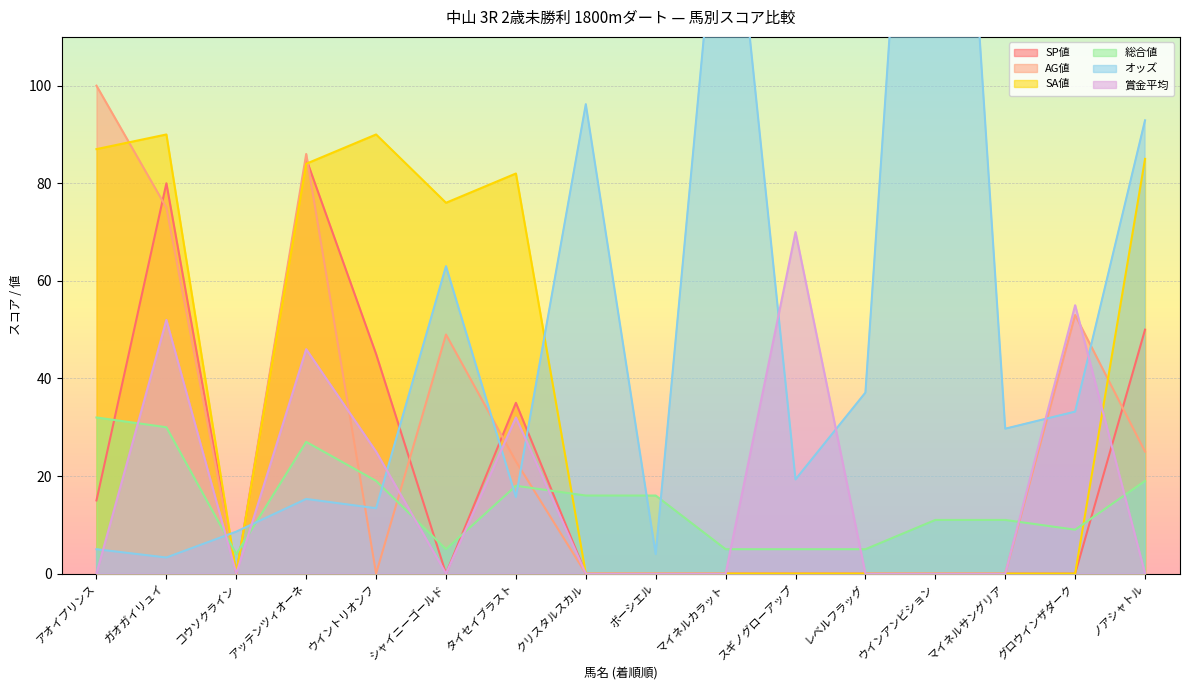

How many series are shown in this chart?

6